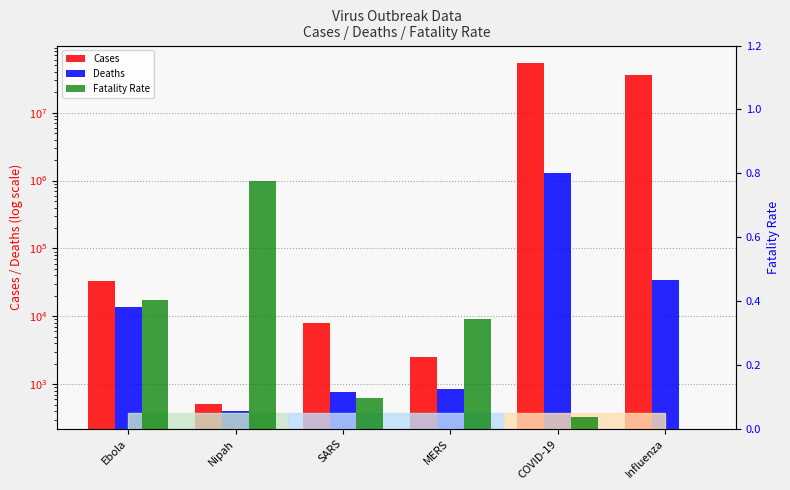

Reading left to right, list all the values displayed in this chart.

Cases: Ebola=33577.0	Nipah=513.0	SARS=8098.0	MERS=2494.0	COVID-19=53930000.0	Influenza=35520883.0
Deaths: Ebola=13562.0	Nipah=398.0	SARS=774.0	MERS=858.0	COVID-19=1310000.0	Influenza=34157.0
Fatality Rate: Ebola=0.4	Nipah=0.8	SARS=0.1	MERS=0.3	COVID-19=0.0	Influenza=0.0